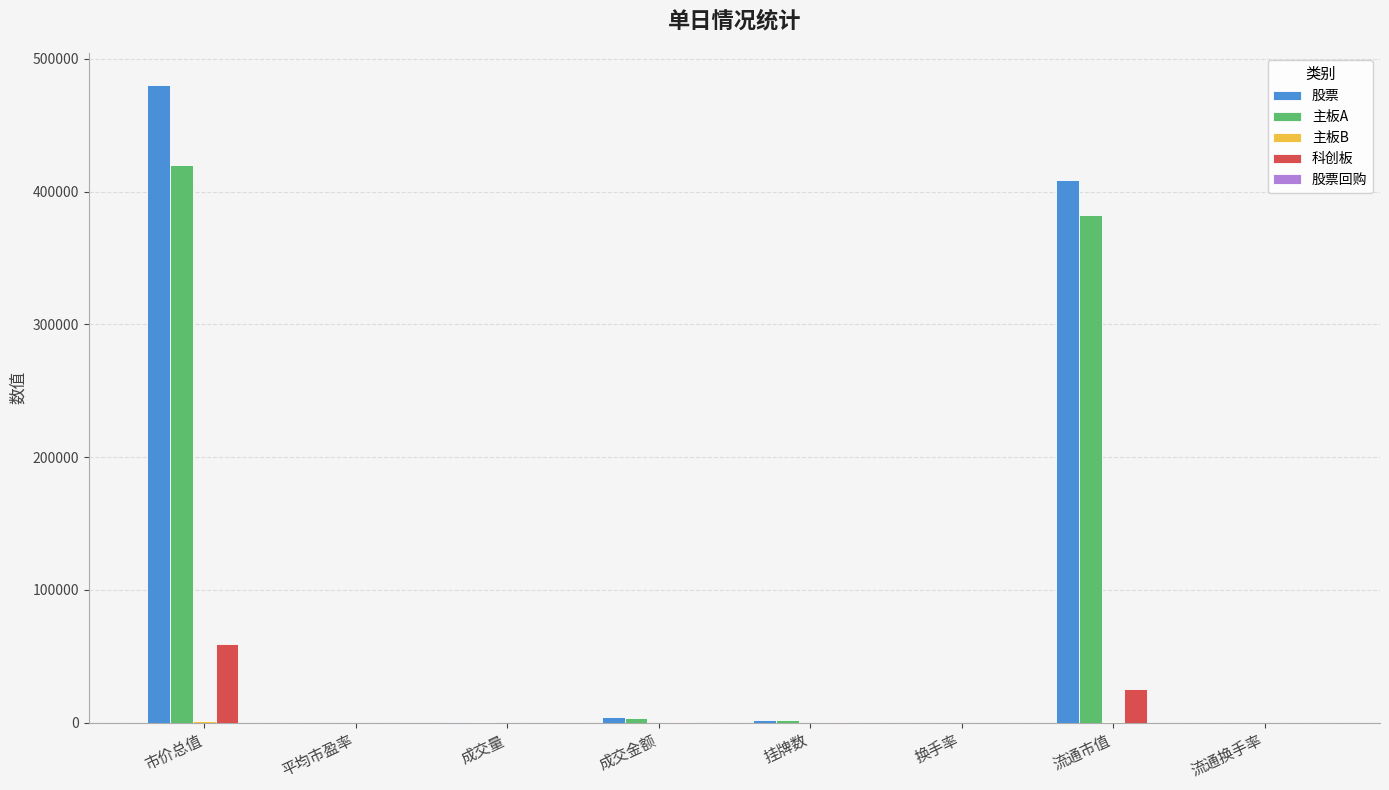

Is it true that 主板A equals 602289.0 at 市价总值?

False